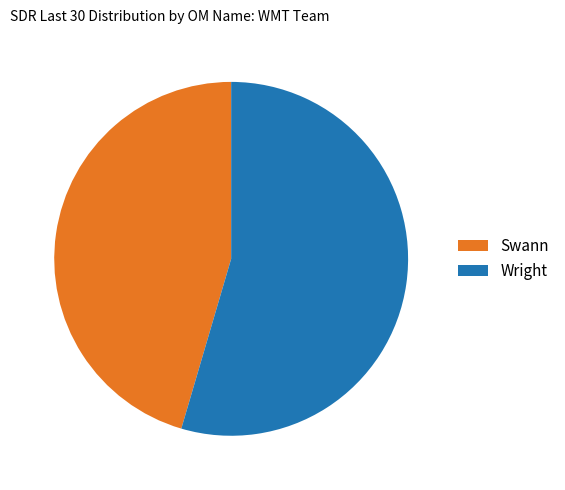

Rank the categories by value from highest to lowest.

Wright, Swann